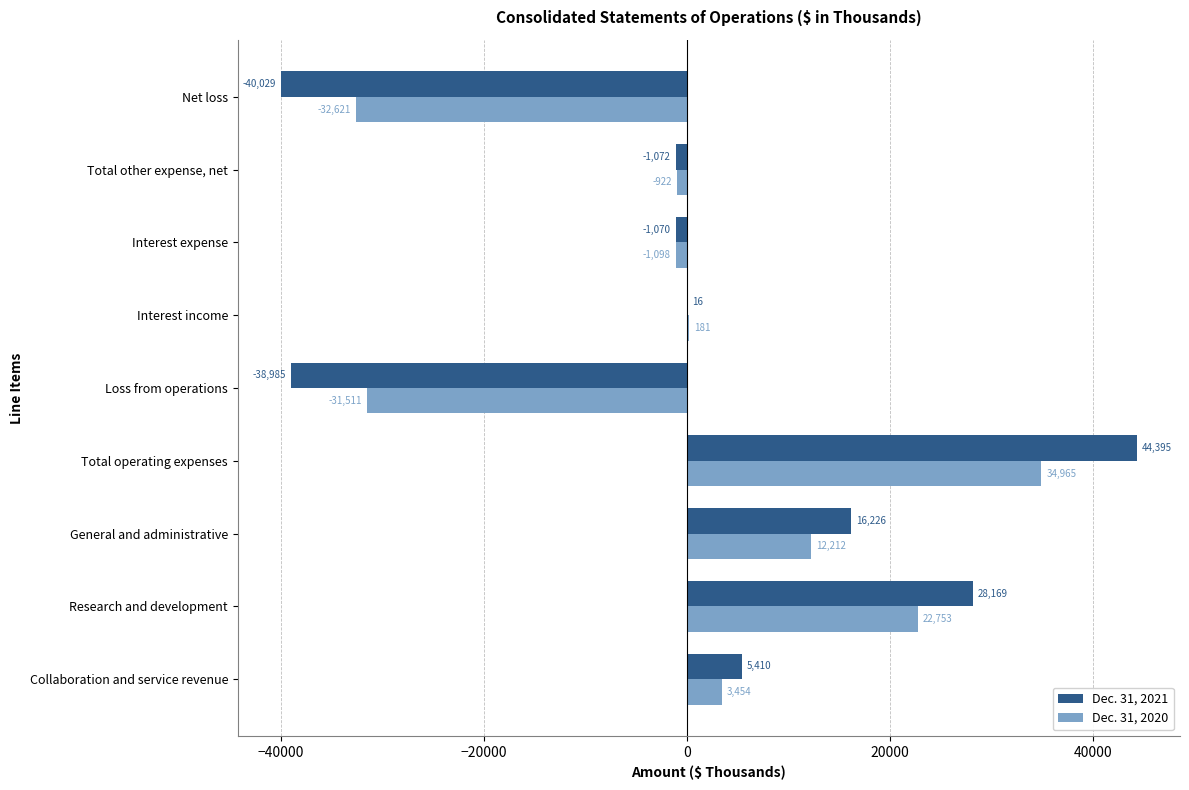

Where is Dec. 31, 2020 nearest to the value 1172?

Interest income